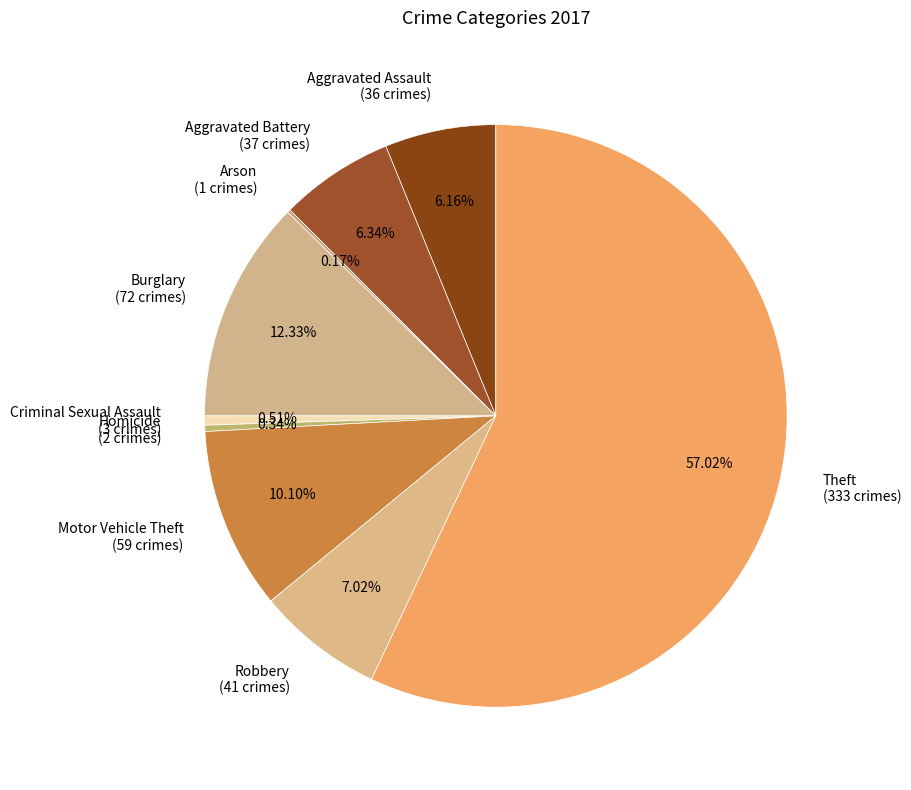

Is Theft the majority of the pie?

Yes